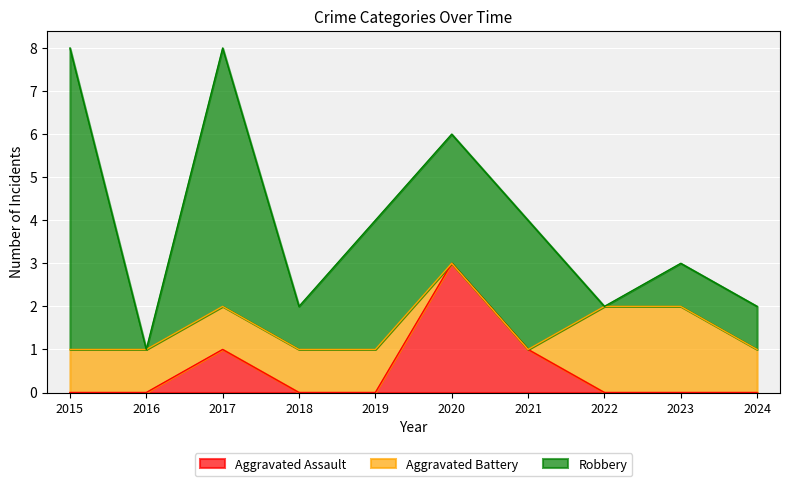

At which category is the sum across all series the highest?

2015